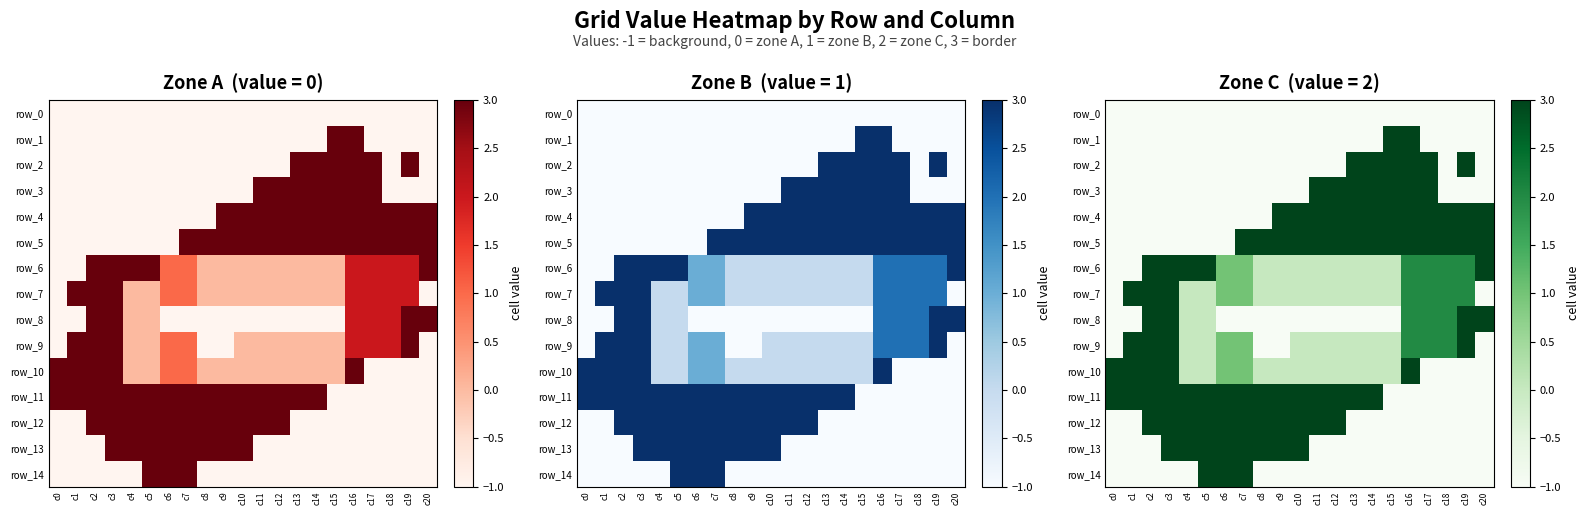

Rank the series at c15 from highest to lowest value.

row_1, row_2, row_3, row_4, row_5, row_6, row_7, row_9, row_10, row_0, row_8, row_11, row_12, row_13, row_14